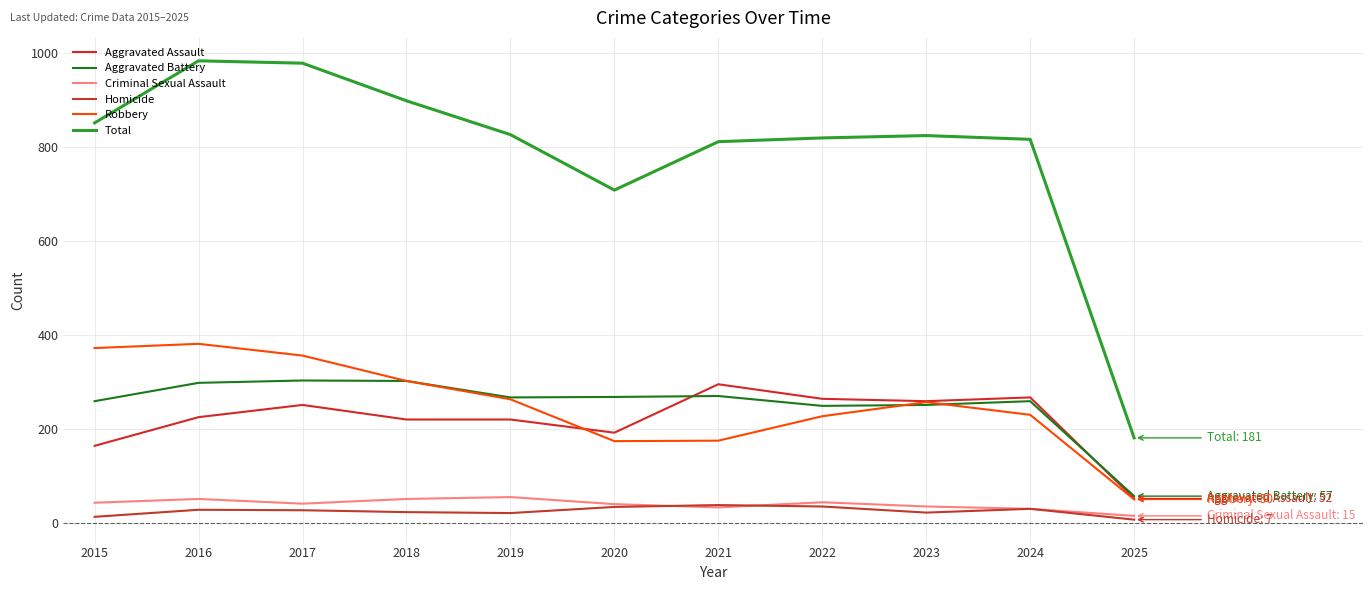

True or false: Homicide has more than 2 interior local peaks.

True